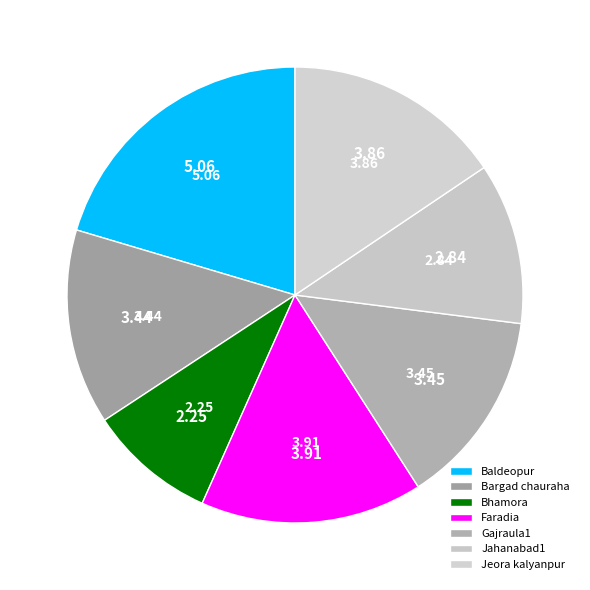

What is the largest slice in the pie chart?

Baldeopur